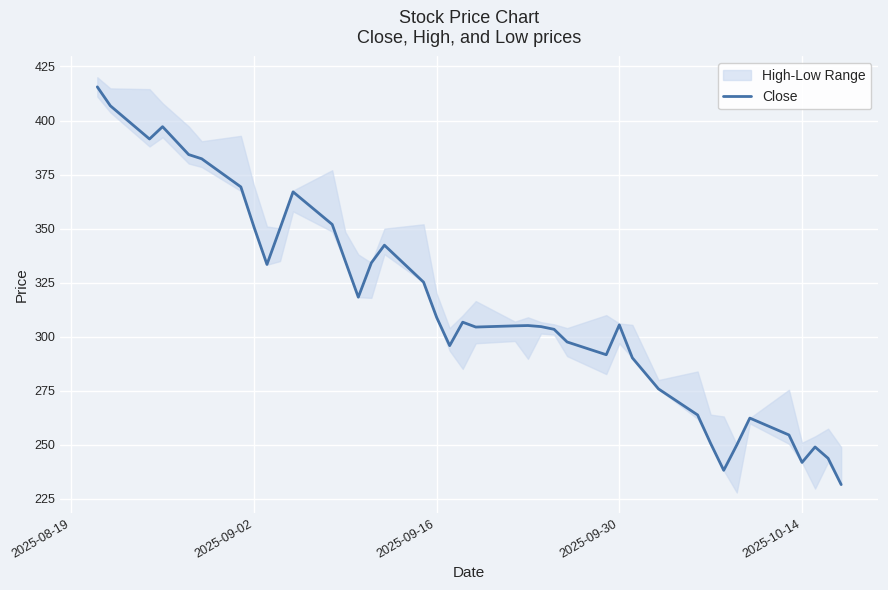

The value of Close at 2025-10-14 is 362.3. True or false?

False